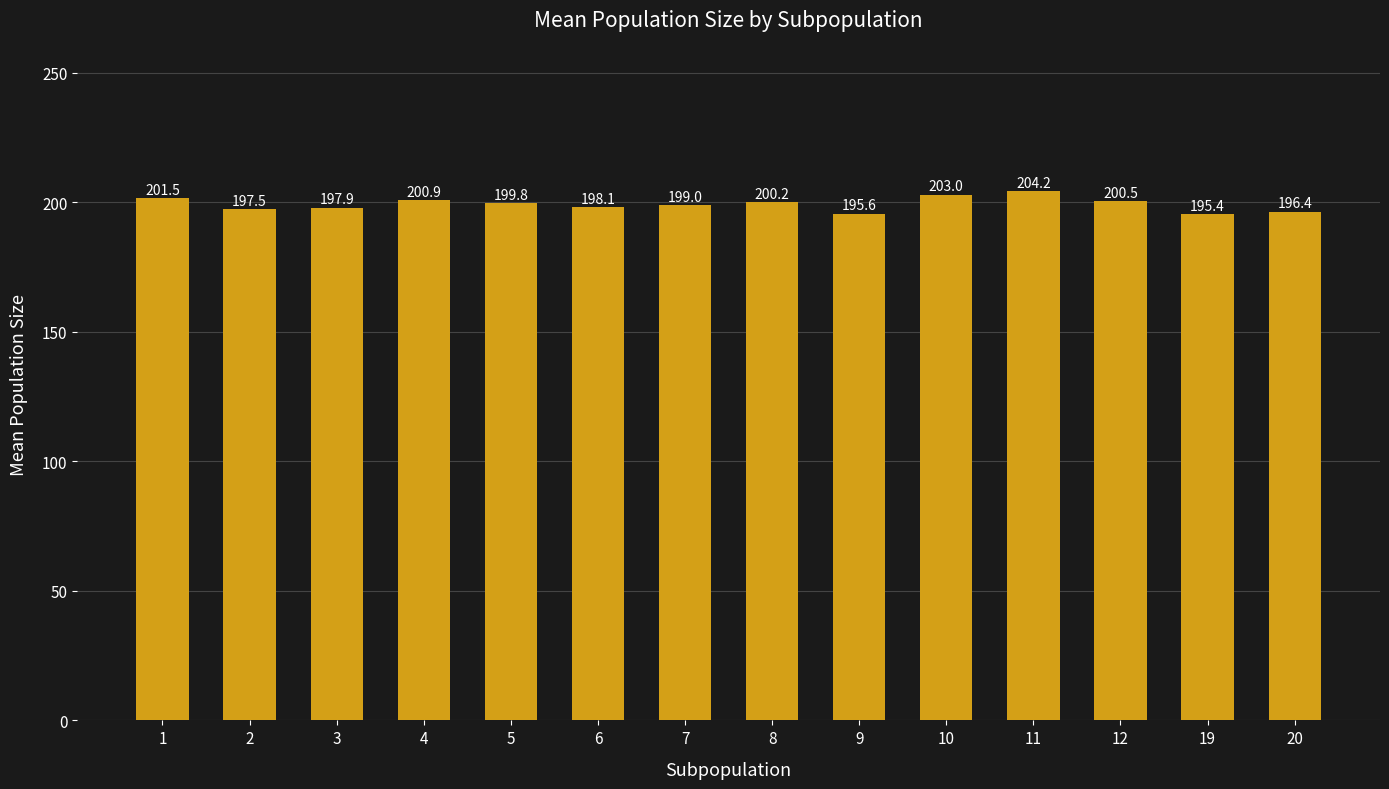

What is the change in value from 4 to 5?

-1.1